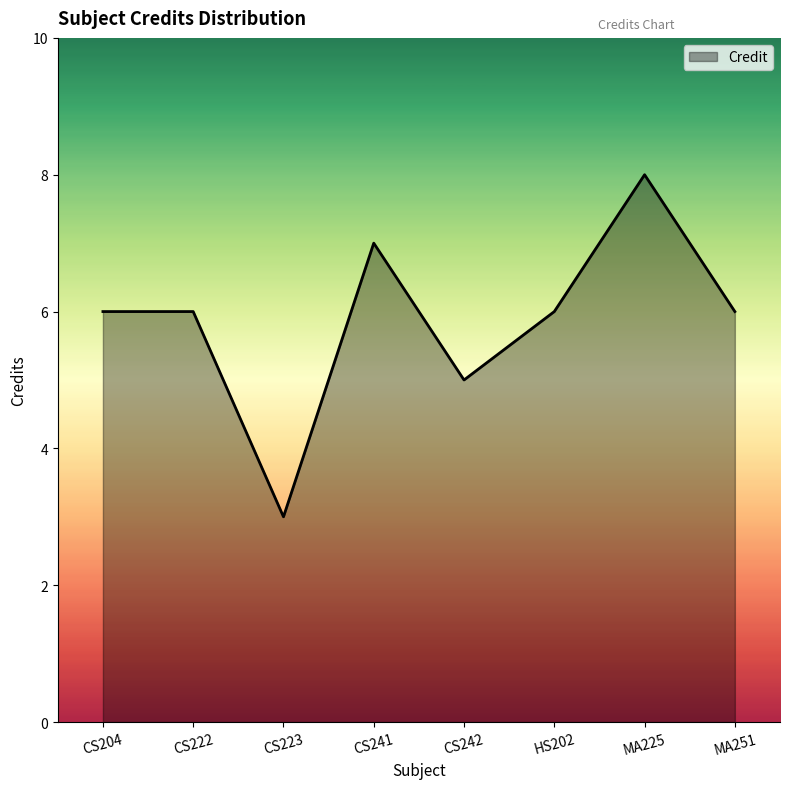

What is the difference between the second highest and second lowest values?

2